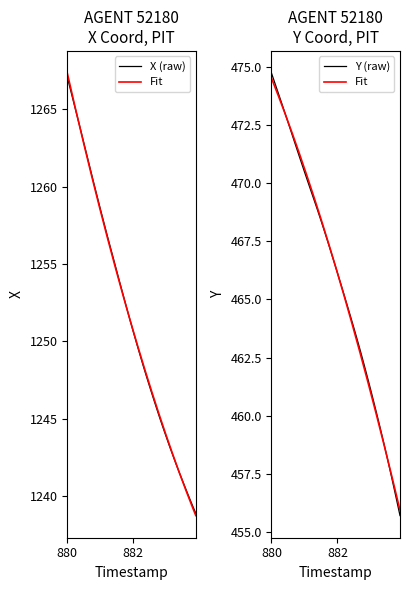

Which category has the highest value in the X (raw) series?

880